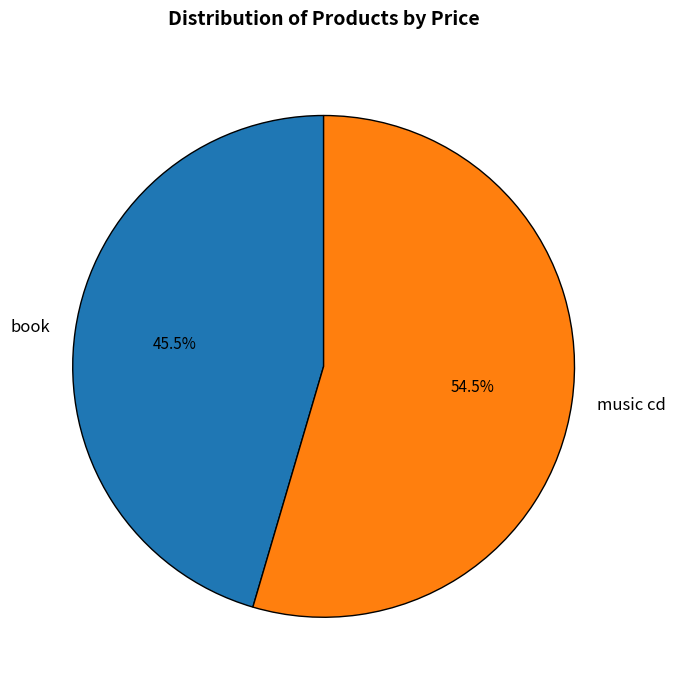

To the nearest percent, what is the combined percentage of book and music cd?

100%